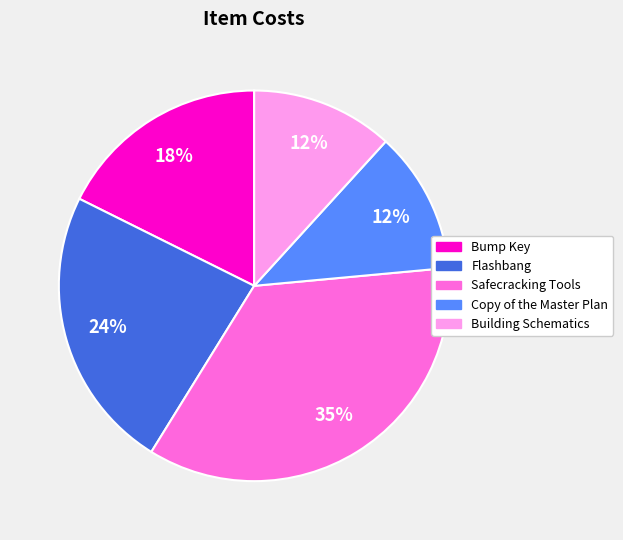

How many slices are in this pie chart?

5